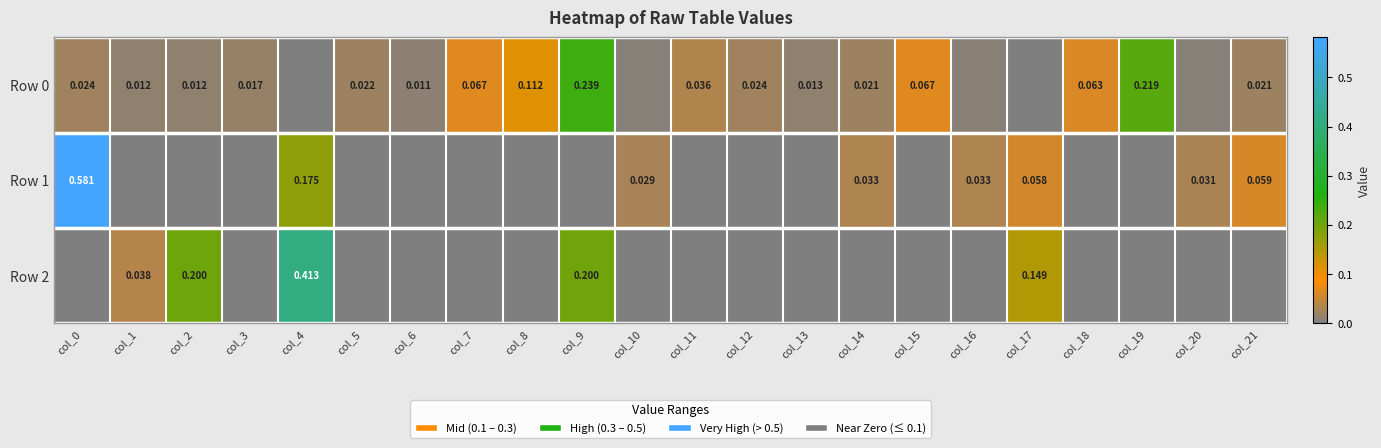

What is the difference between the Row 1 values at col_19 and col_21?

0.1